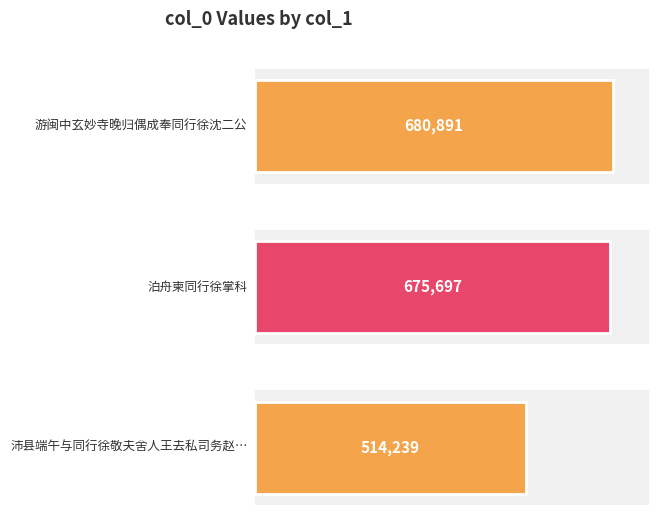

What is the smallest value displayed?

514239